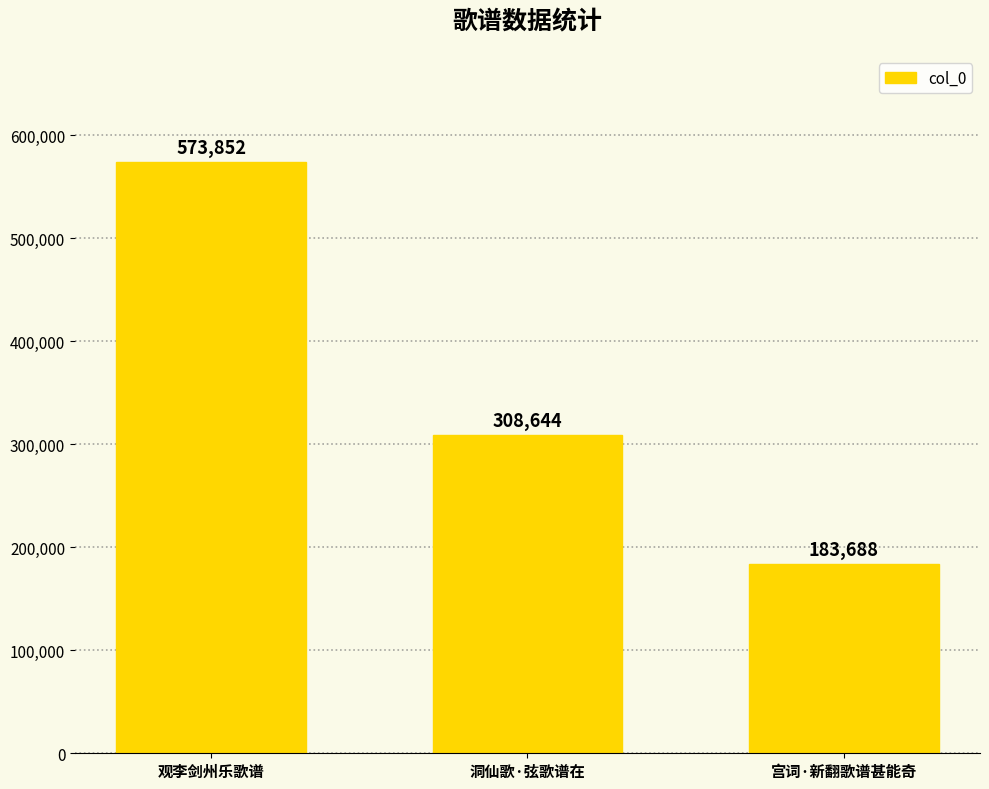

What value does the data have at 洞仙歌·弦歌谱在, to the nearest 50?

308650